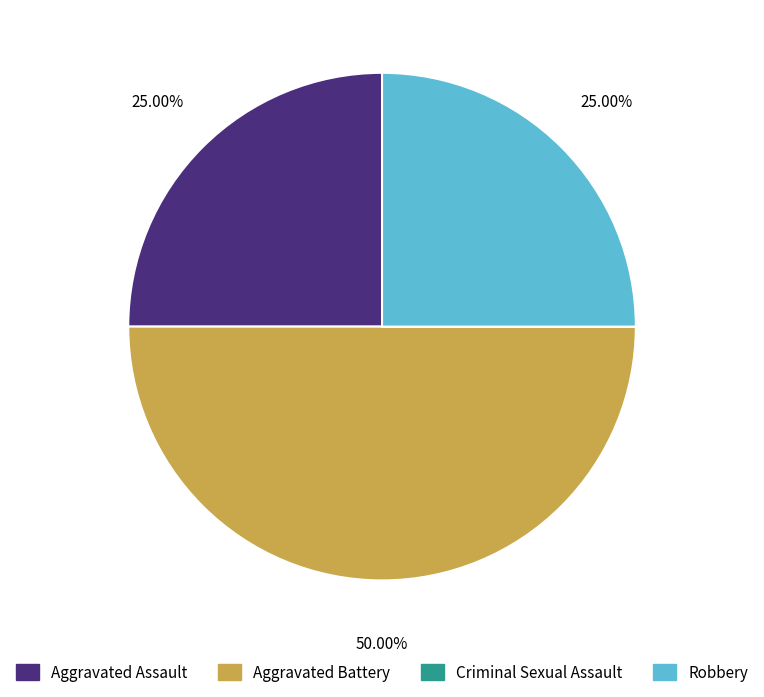

To the nearest percent, what is the average slice percentage?

25%